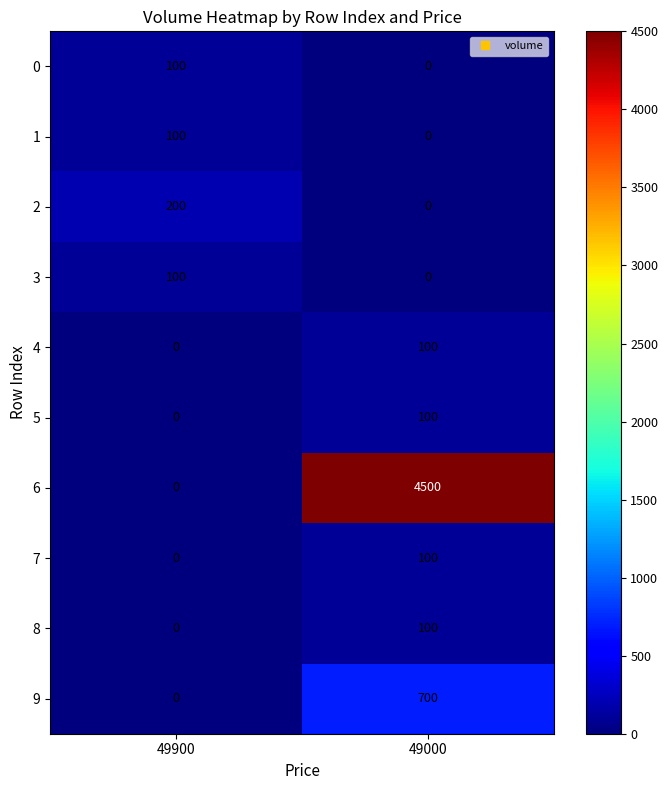

At which category is the sum across all series the highest?

49000